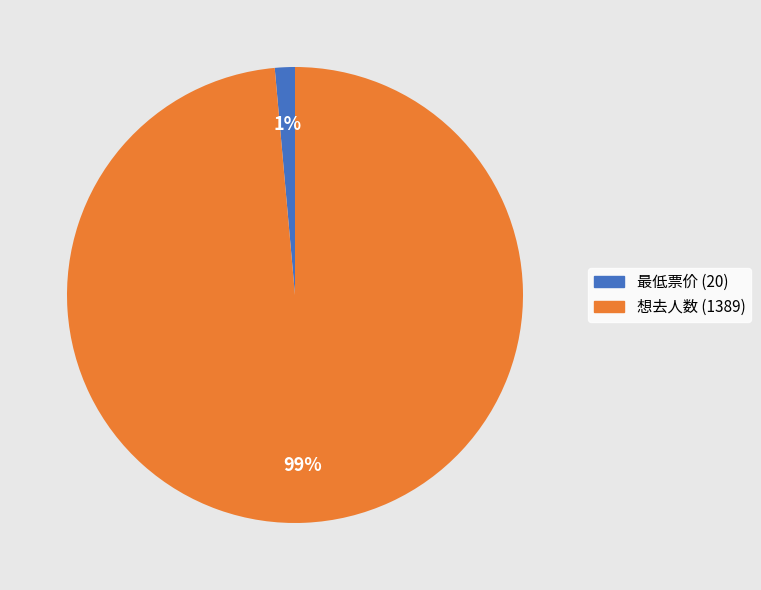

How many segments does this pie chart have?

2